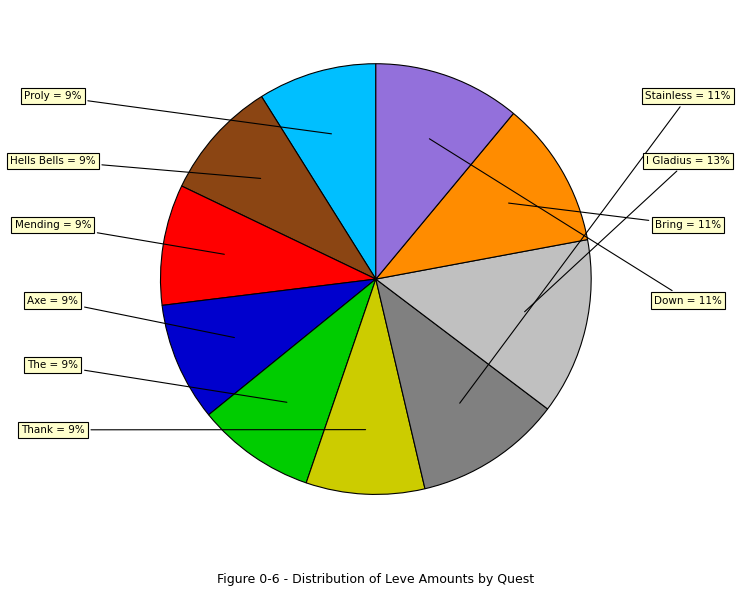

Does any single category account for the majority?

No